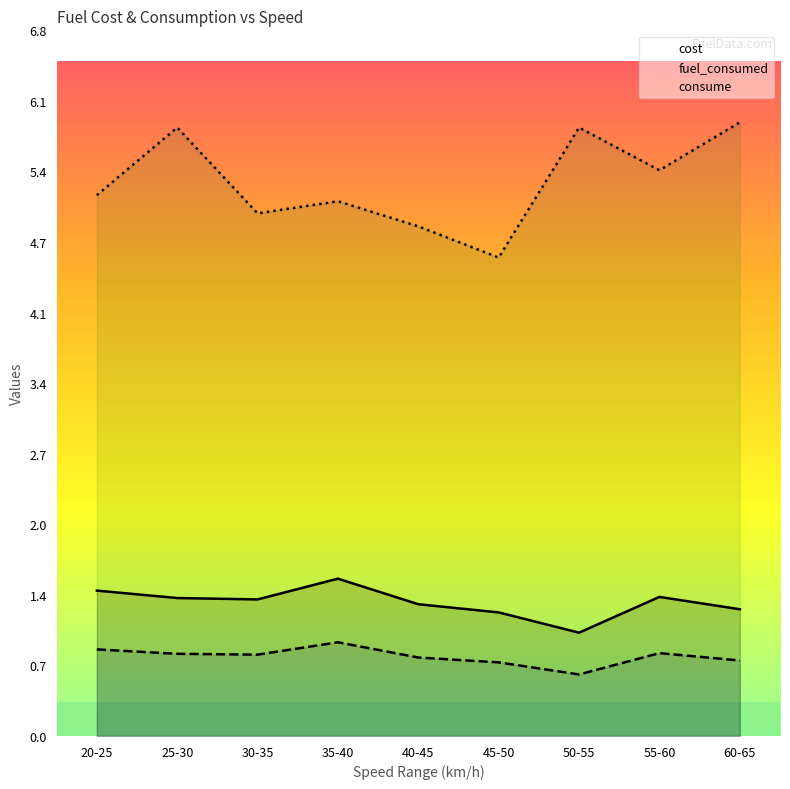

At which category does the chart reach its peak across all series?

60-65